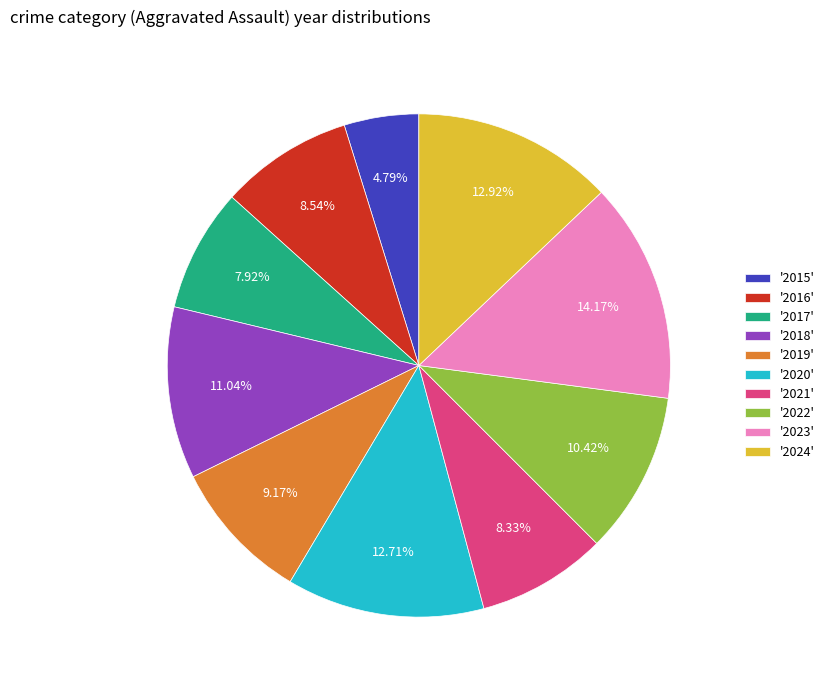

What is the smallest slice in the pie chart?

'2015'